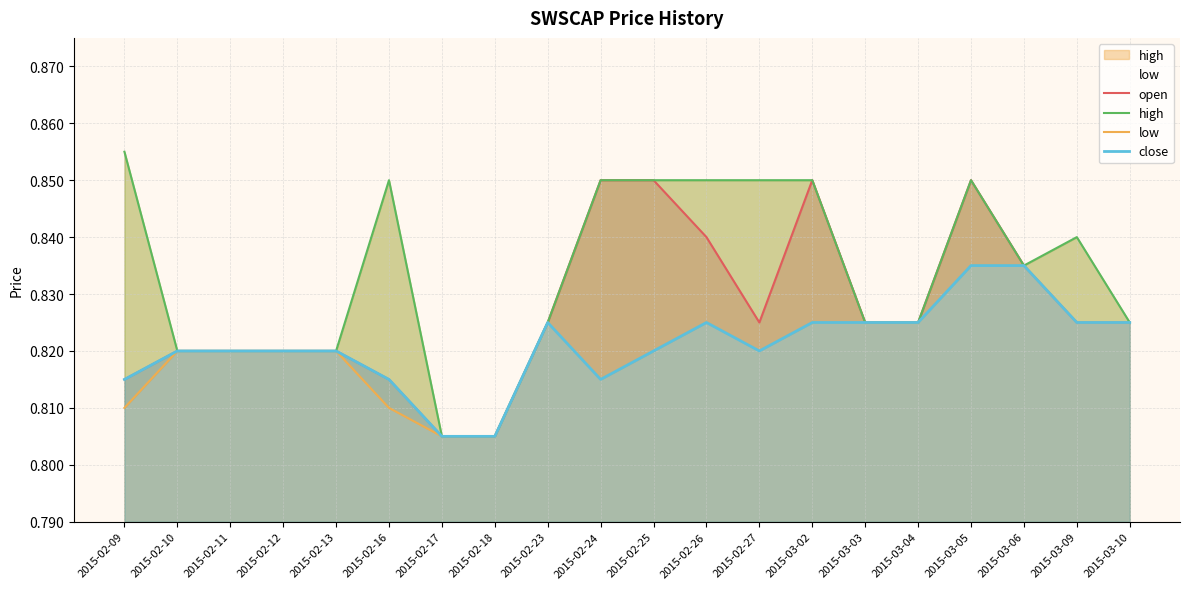

Reading left to right, extract all data points from this chart.

open: 0.8	0.8	0.8	0.8	0.8	0.8	0.8	0.8	0.8	0.8	0.8	0.8	0.8	0.8	0.8	0.8	0.8	0.8	0.8	0.8
high: 0.9	0.8	0.8	0.8	0.8	0.8	0.8	0.8	0.8	0.8	0.8	0.8	0.8	0.8	0.8	0.8	0.8	0.8	0.8	0.8
low: 0.8	0.8	0.8	0.8	0.8	0.8	0.8	0.8	0.8	0.8	0.8	0.8	0.8	0.8	0.8	0.8	0.8	0.8	0.8	0.8
close: 0.8	0.8	0.8	0.8	0.8	0.8	0.8	0.8	0.8	0.8	0.8	0.8	0.8	0.8	0.8	0.8	0.8	0.8	0.8	0.8